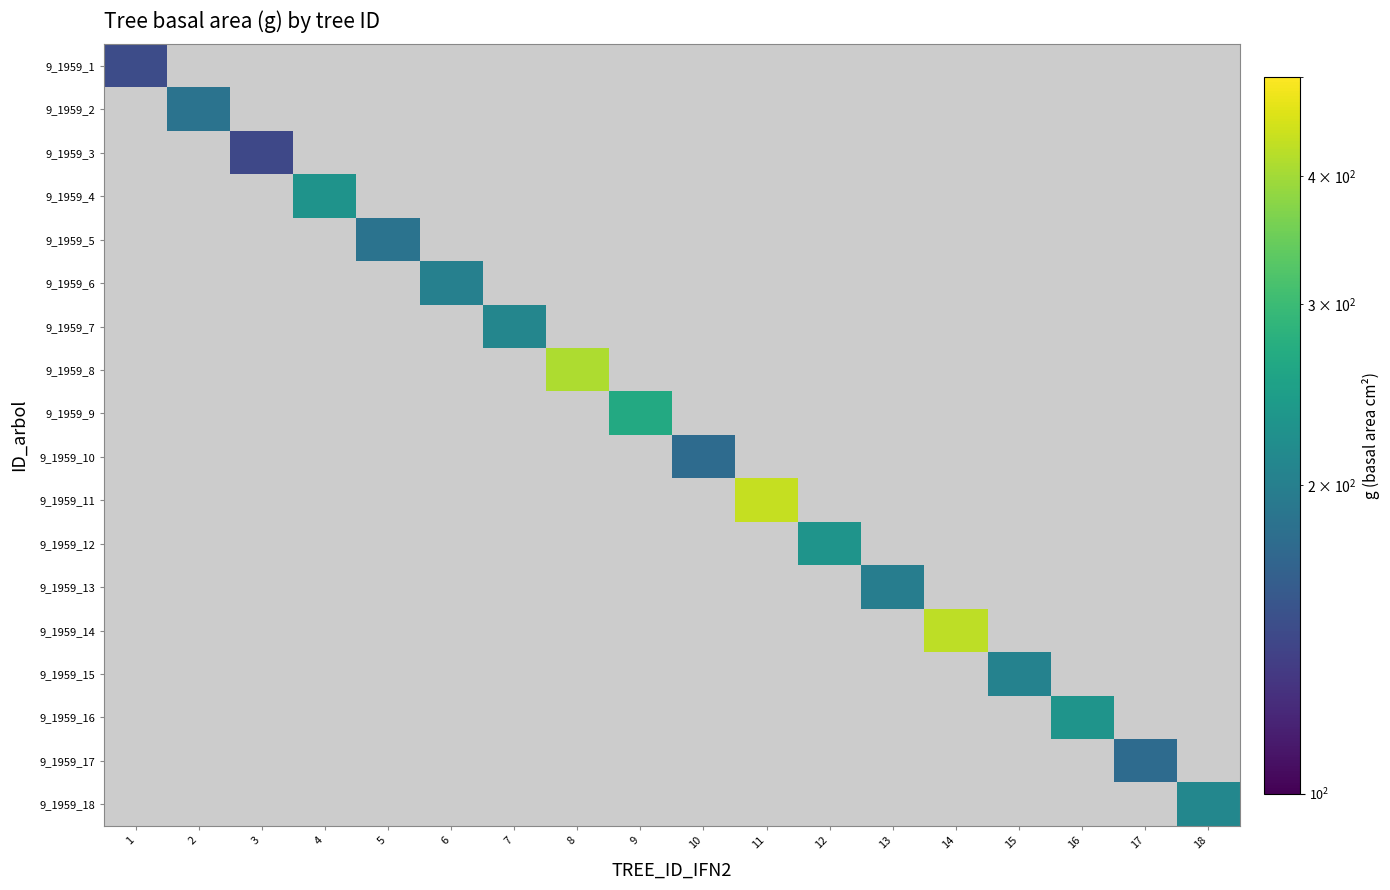

How many data points does each series have?

18